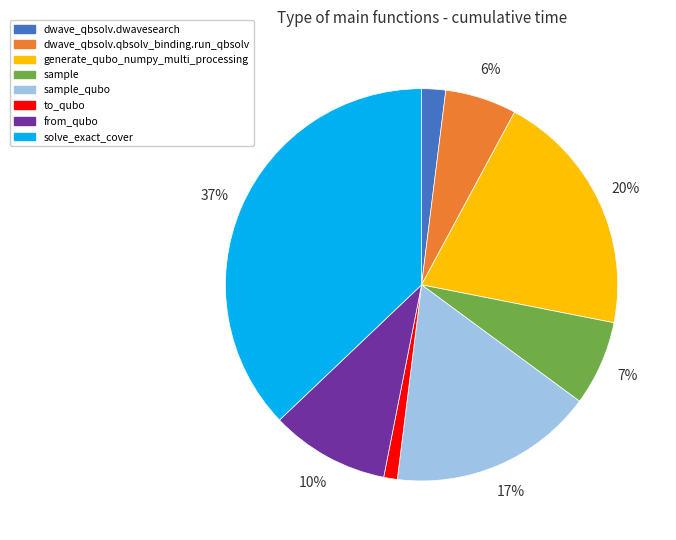

Rank the categories by value from lowest to highest.

to_qubo, dwave_qbsolv.dwavesearch, dwave_qbsolv.qbsolv_binding.run_qbsolv, sample, from_qubo, sample_qubo, generate_qubo_numpy_multi_processing, solve_exact_cover